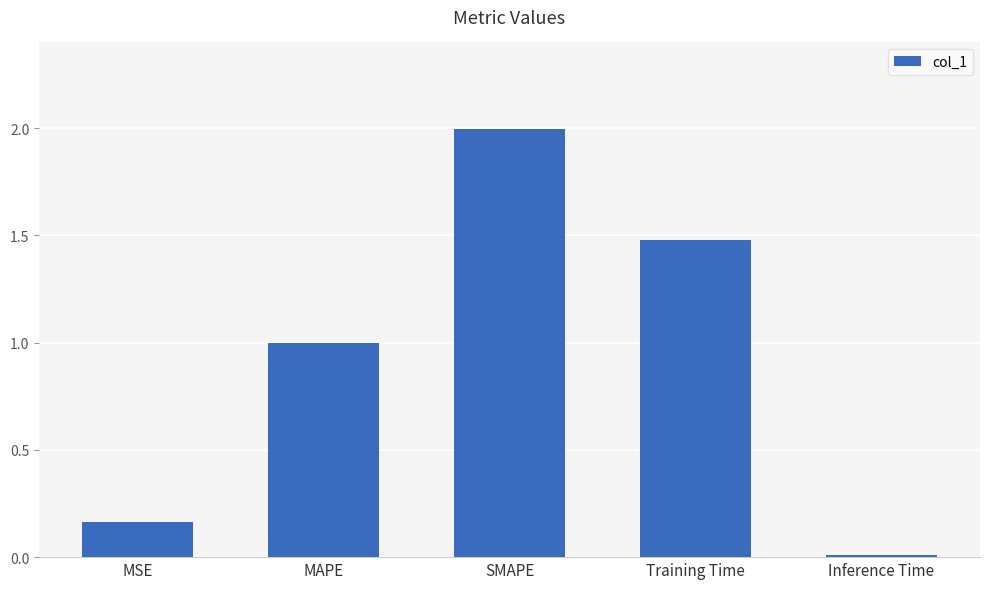

What is the approximate value at Training Time?

1.5